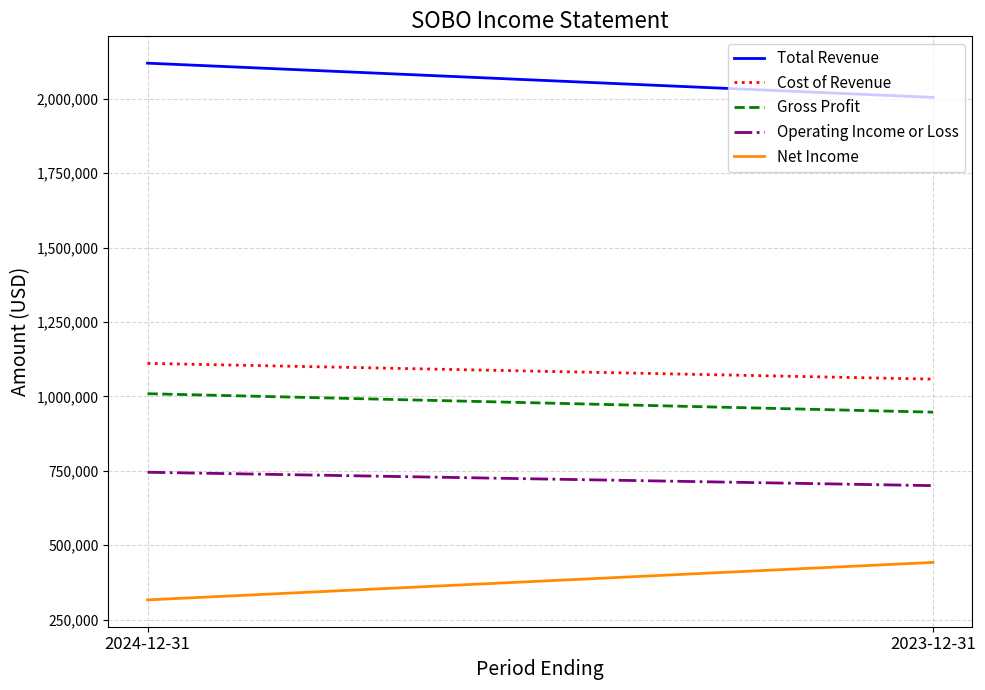

What is the average value of the Net Income series?

379000